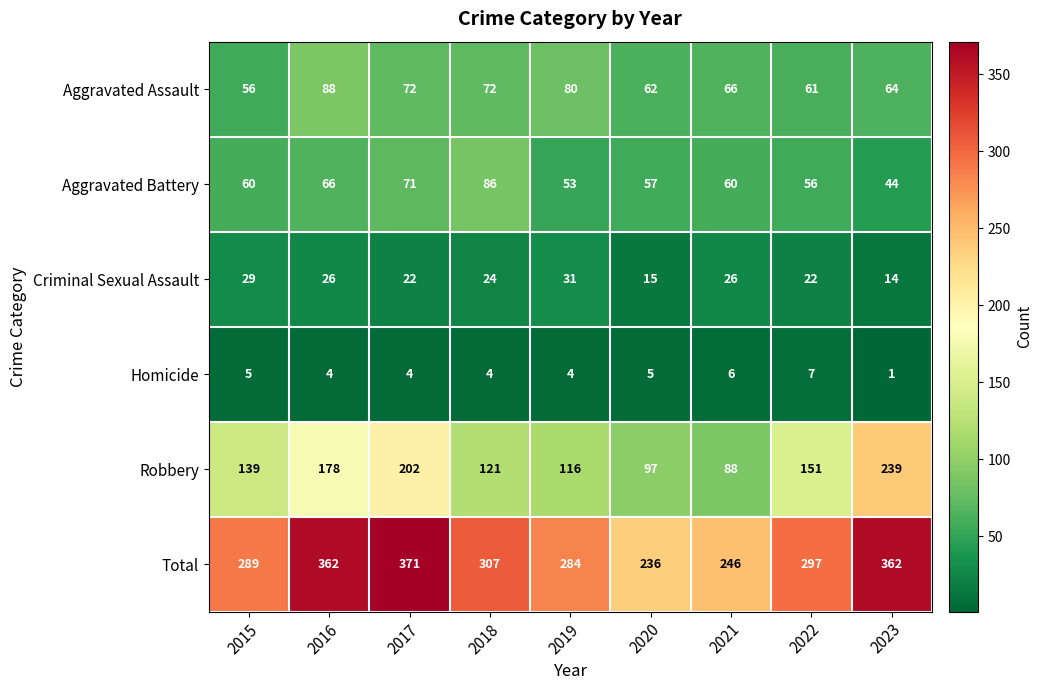

True or false: Aggravated Battery has a value of 38 at 2017.

False